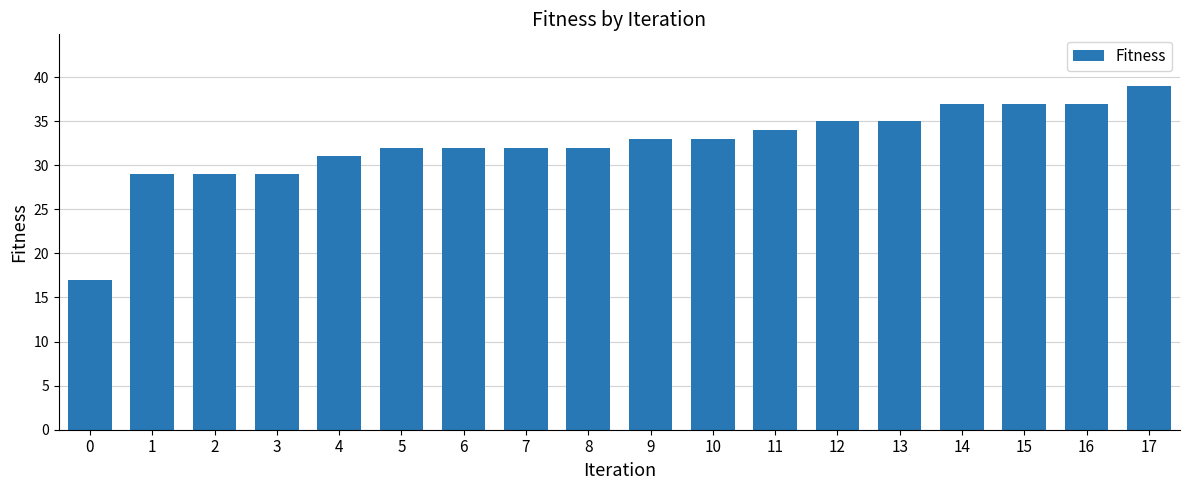

What is the value of the 13th bar from the left?

35